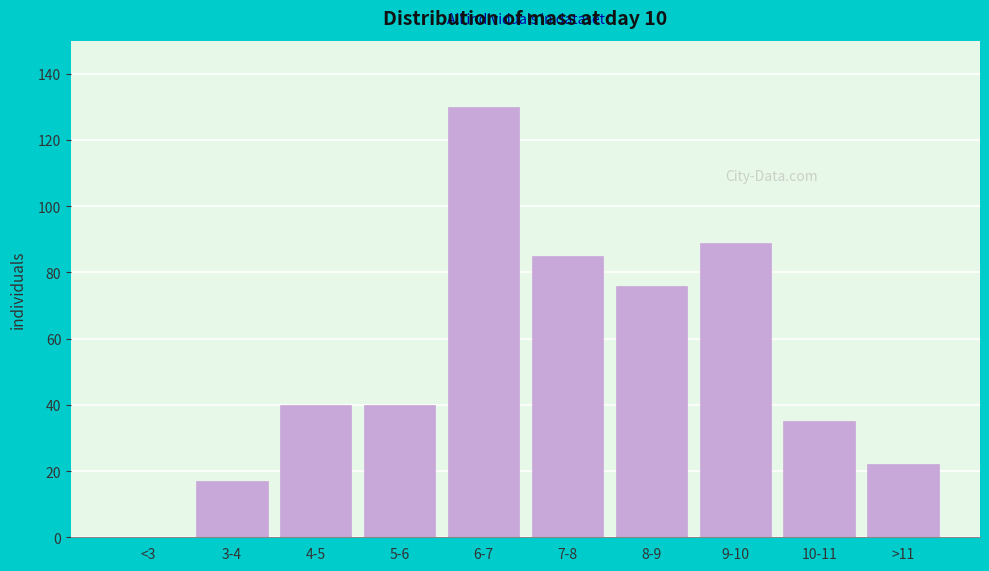

Reading left to right, transcribe all the data shown in this chart.

<3=0	3-4=17	4-5=40	5-6=40	6-7=130	7-8=85	8-9=76	9-10=89	10-11=35	>11=22